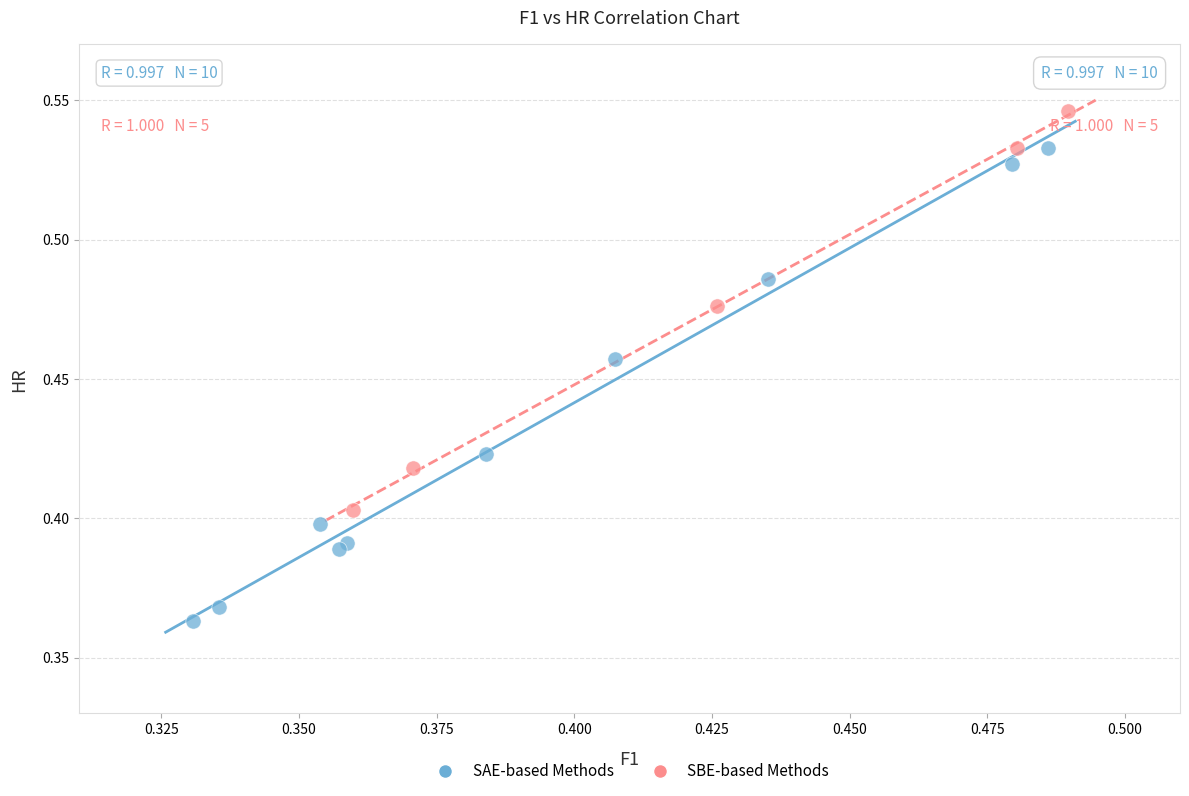

Which series has the largest Y range (max minus min)?

SAE-based Methods